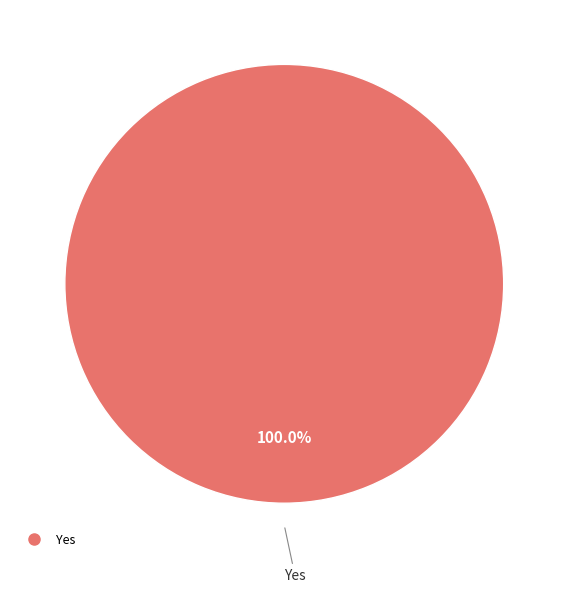

Count the number of slices in the pie.

1